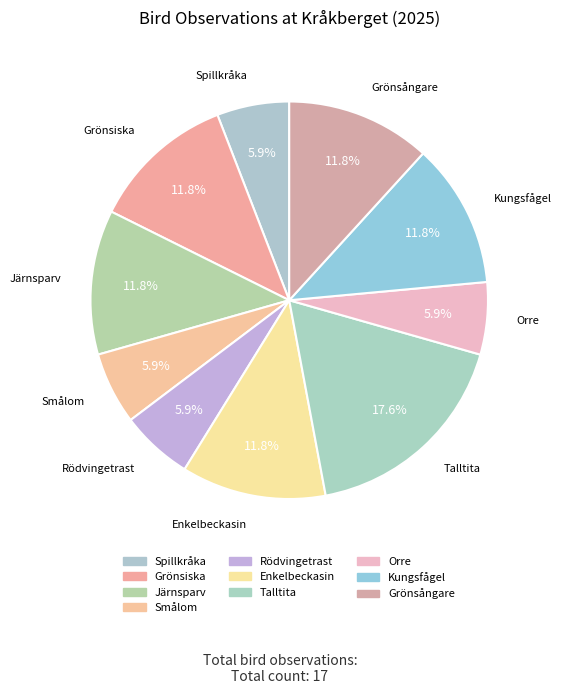

How many segments does this pie chart have?

10